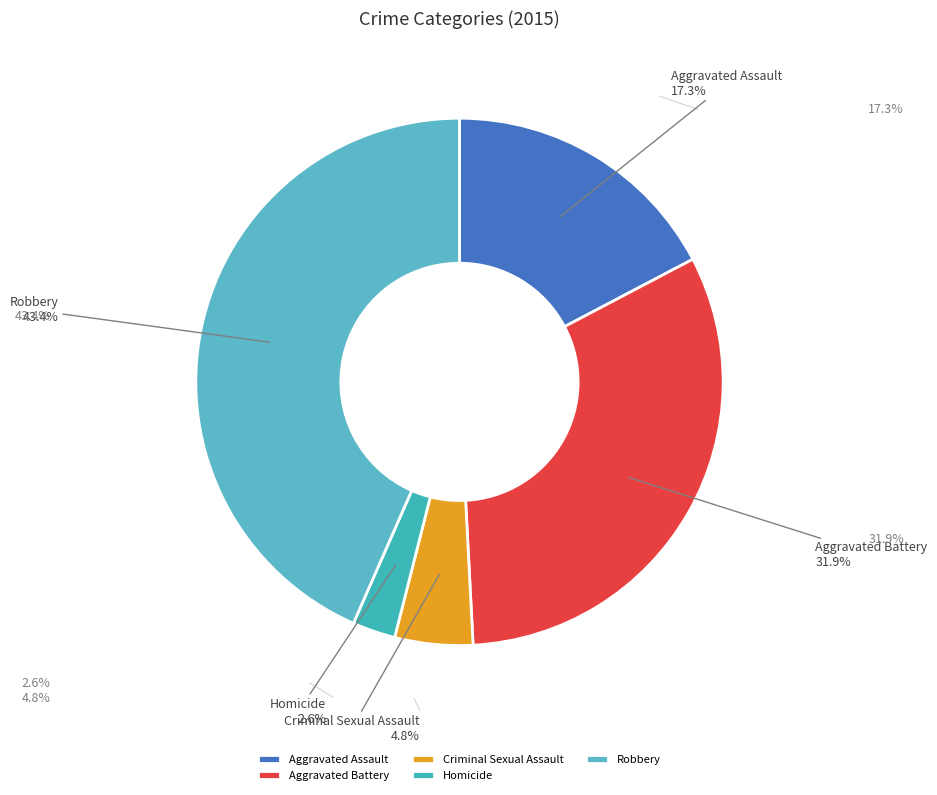

To the nearest percent, what is the difference between the Aggravated Assault and Homicide slice percentages?

15%